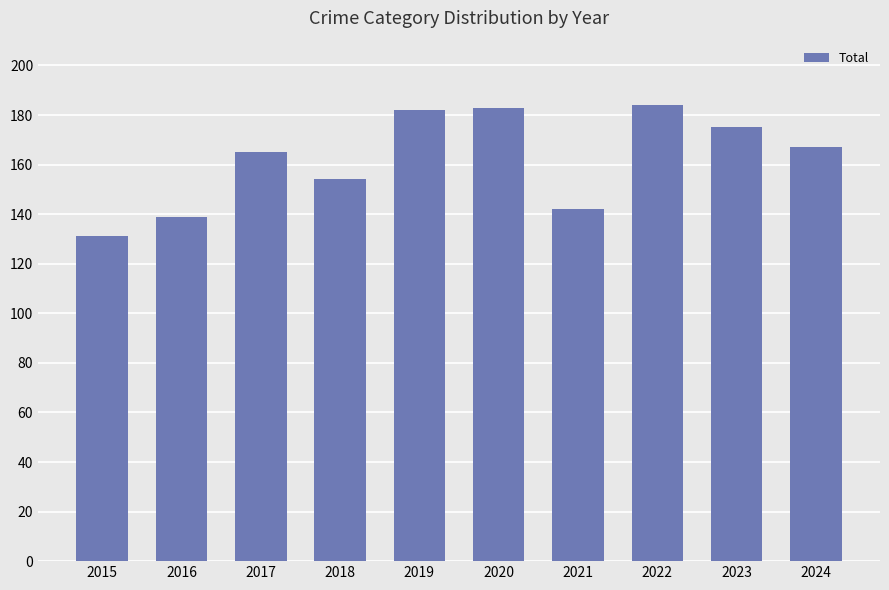

What is the value of the 8th bar from the left?

184